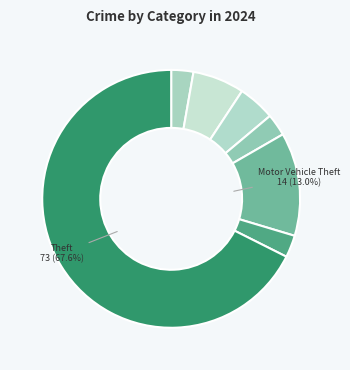

How many slices are in this pie chart?

7